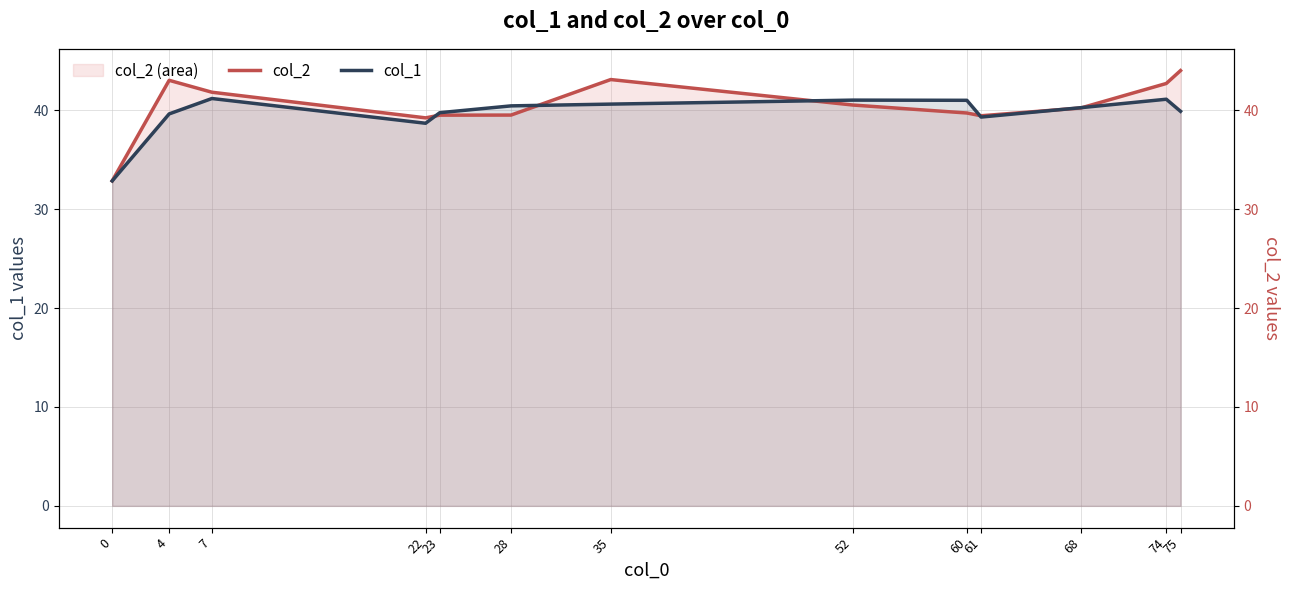

At which category does col_2 reach its first local peak?

4